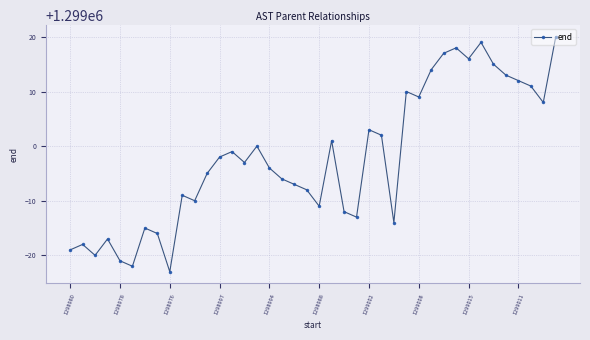

What is the smallest value displayed?

1298977